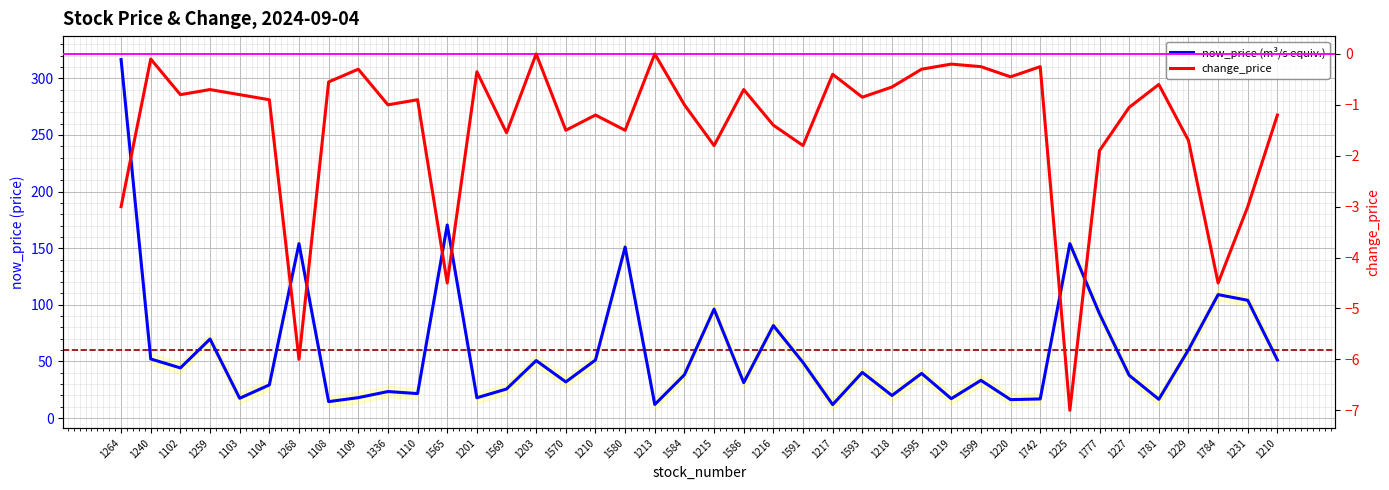

Reading right to left, list all the values displayed in this chart.

now_price: 51.3	104.0	109.0	60.3	16.6	37.8	92.1	154.0	16.9	16.3	33.4	17.1	39.5	19.9	40.4	11.9	49.1	81.7	31.3	96.2	38.2	12.0	151.0	51.3	31.9	50.8	25.7	17.9	170.5	21.6	23.4	18.1	14.6	154.0	29.3	17.5	69.8	44.3	52.2	316.5
change_price: -1.2	-3.0	-4.5	-1.7	-0.6	-1.1	-1.9	-7.0	-0.2	-0.5	-0.2	-0.2	-0.3	-0.7	-0.8	-0.4	-1.8	-1.4	-0.7	-1.8	-1.0	0.0	-1.5	-1.2	-1.5	0.0	-1.6	-0.3	-4.5	-0.9	-1.0	-0.3	-0.6	-6.0	-0.9	-0.8	-0.7	-0.8	-0.1	-3.0